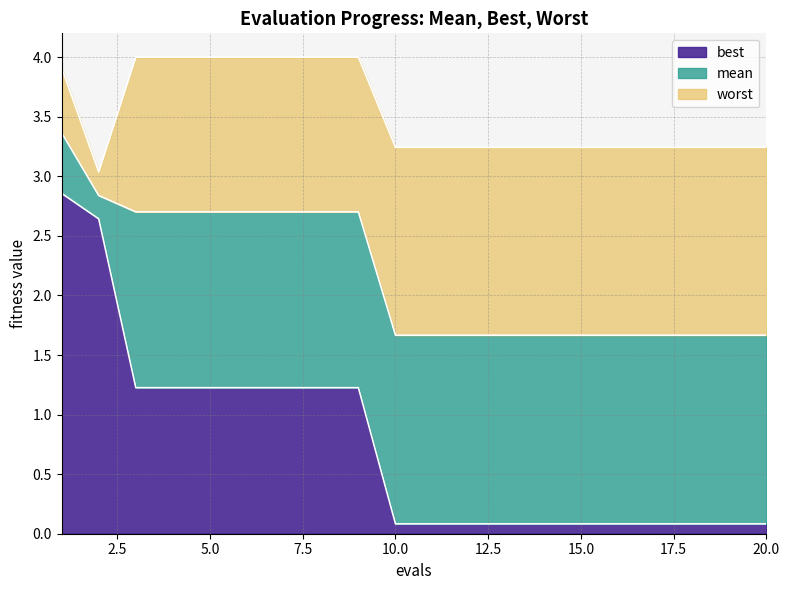

How many mean values are between 1 and 2?

11